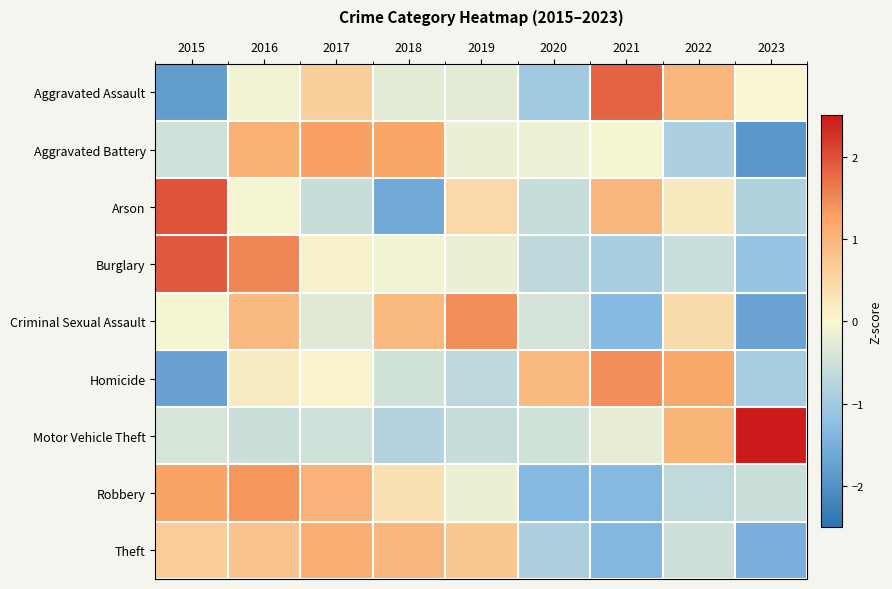

What is the minimum value shown in the chart?

-1.9